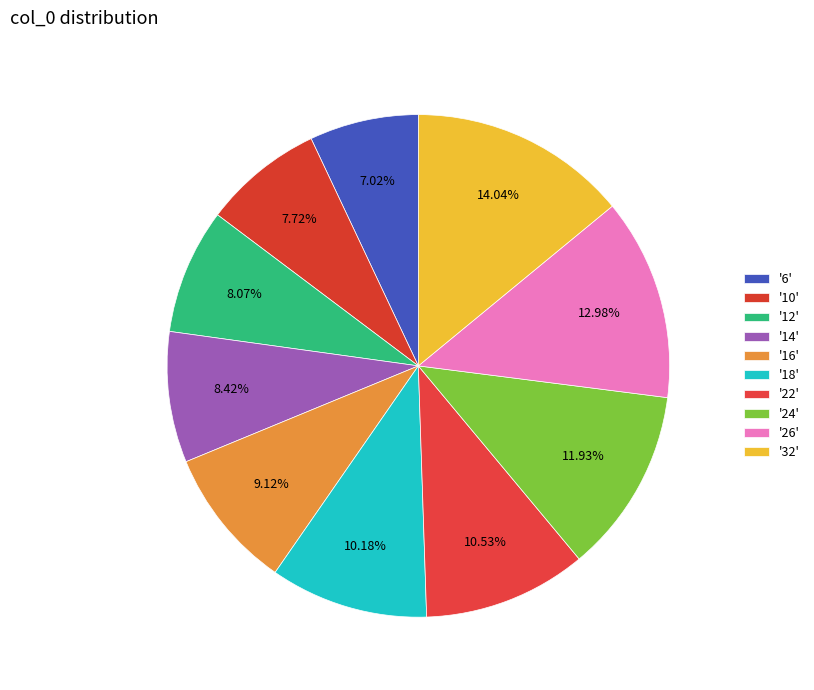

To the nearest percent, what is the average slice percentage?

10%